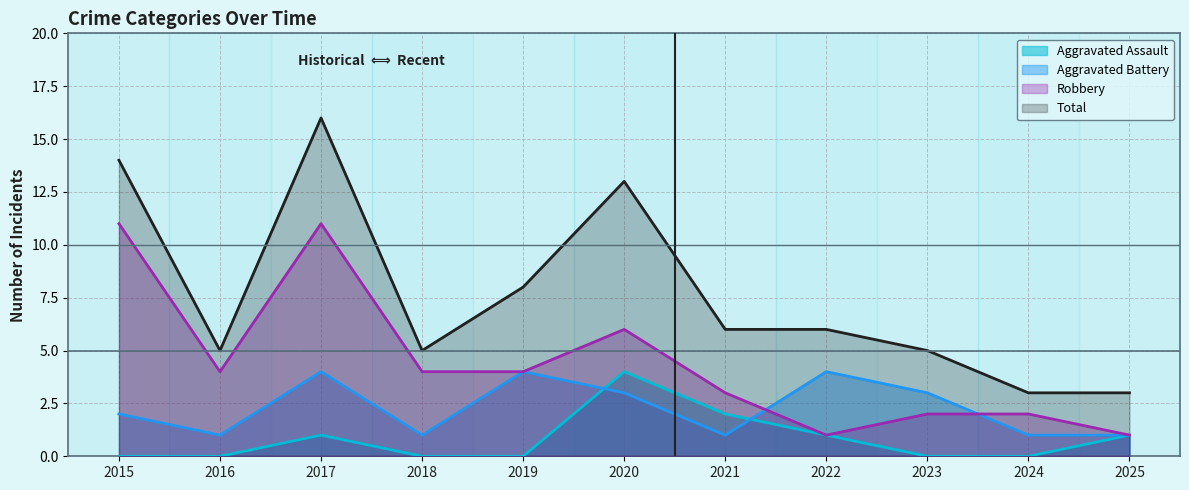

What are all the series names shown in the legend?

Aggravated Assault, Aggravated Battery, Robbery, Total